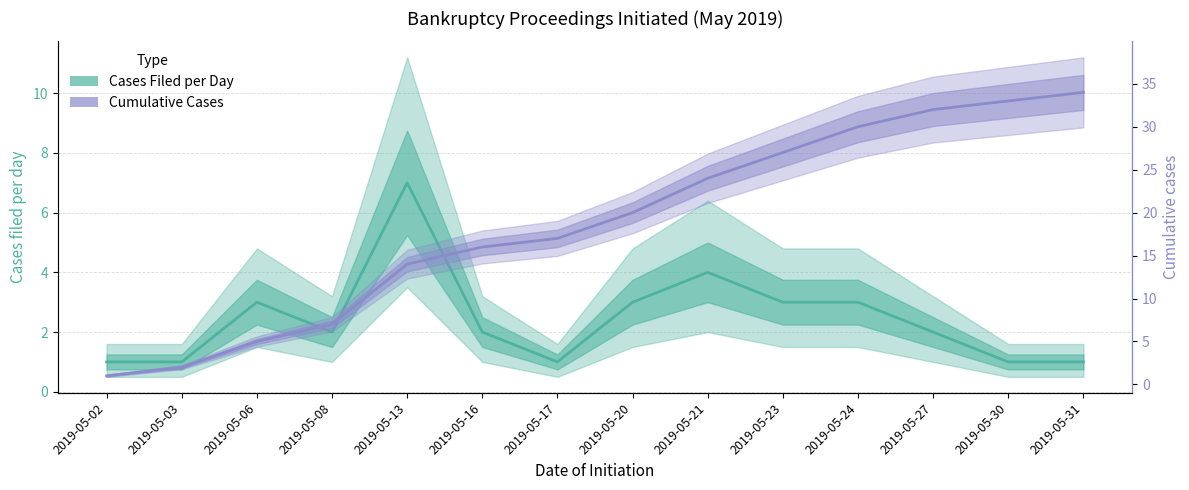

The Cumulative Cases series shows 19 at 2019-05-23. True or false?

False